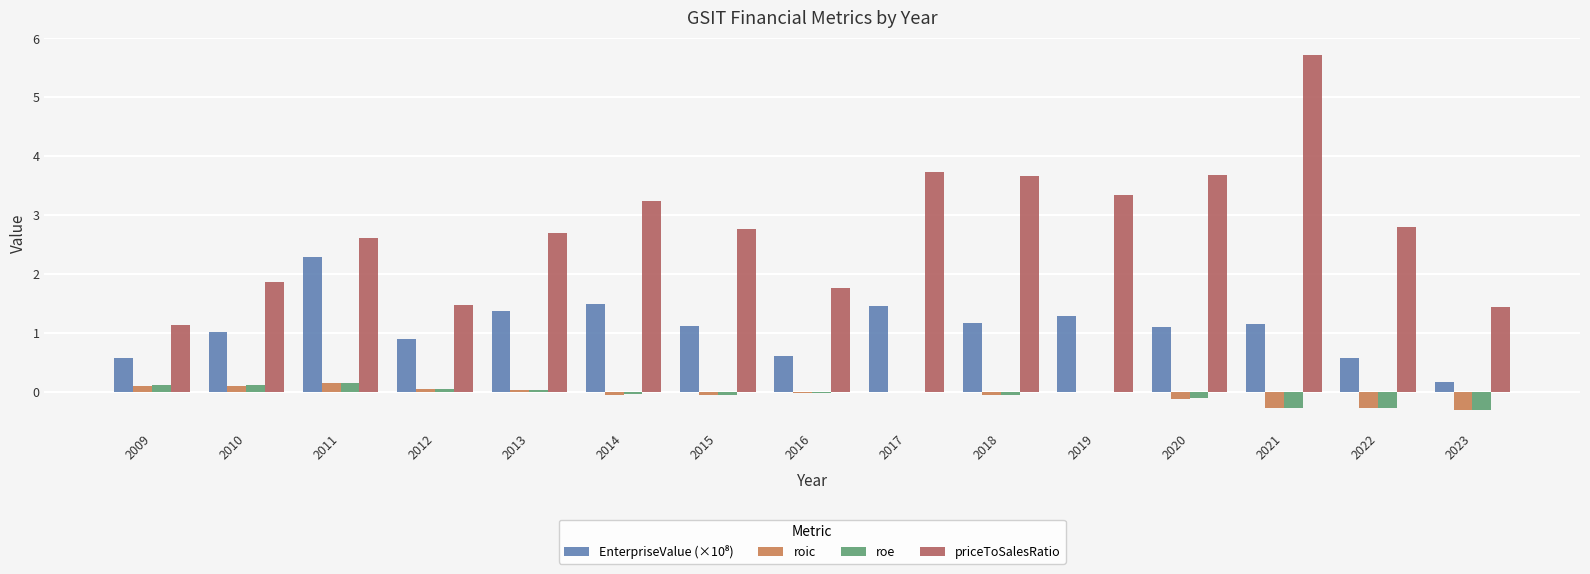

Is it true that roe equals -0.1 at 2018?

True